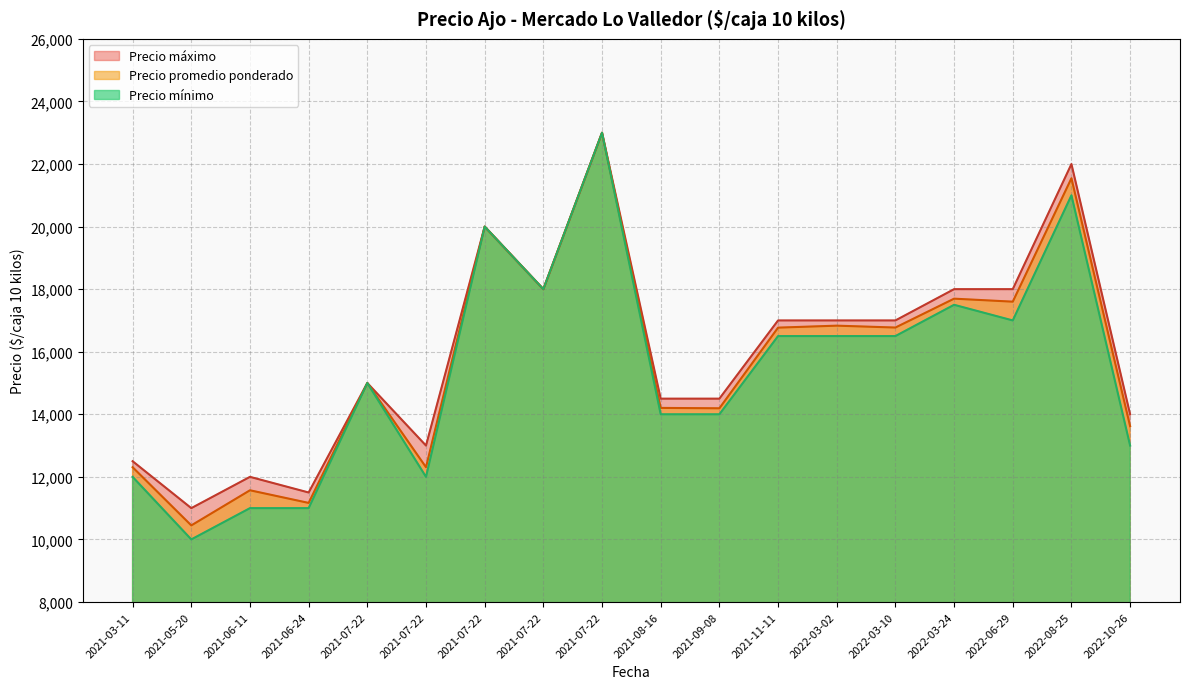

Is the value of Precio mínimo at 2021-07-22 greater than the value of Precio máximo at 2022-10-26?

Yes